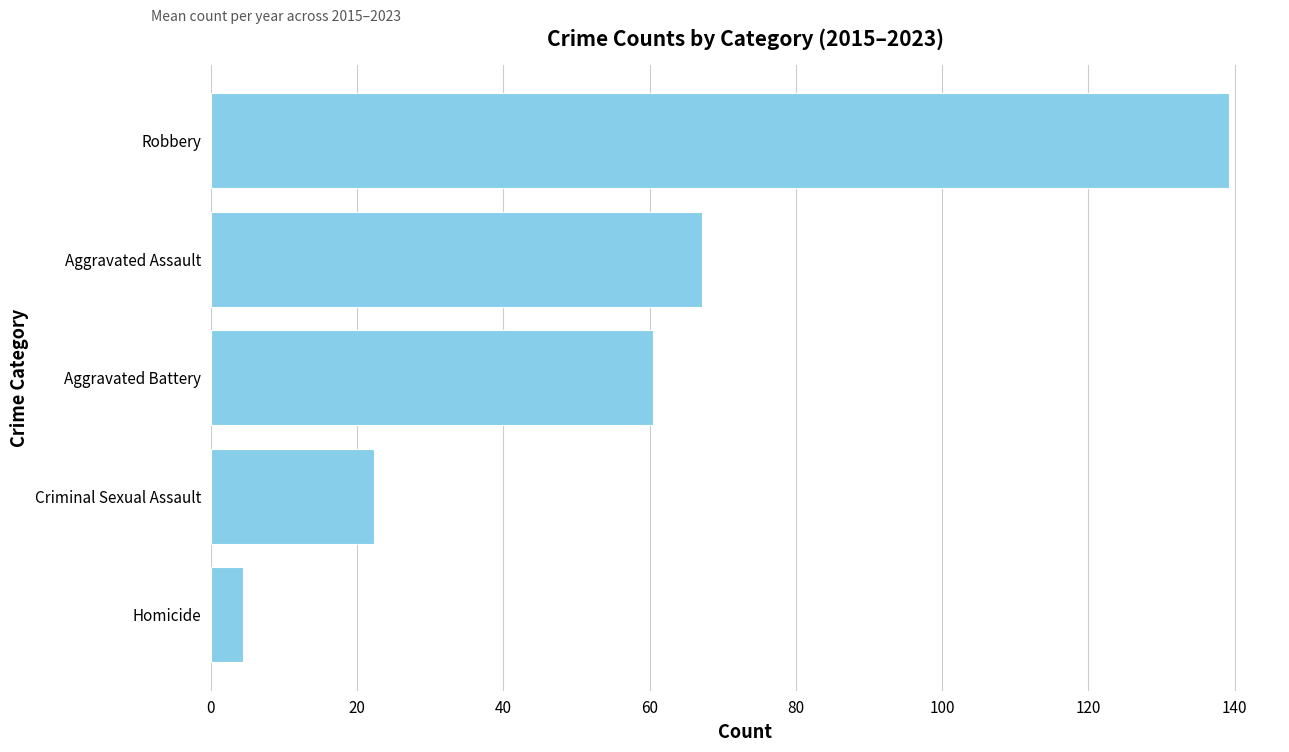

How many bars are there in total?

5